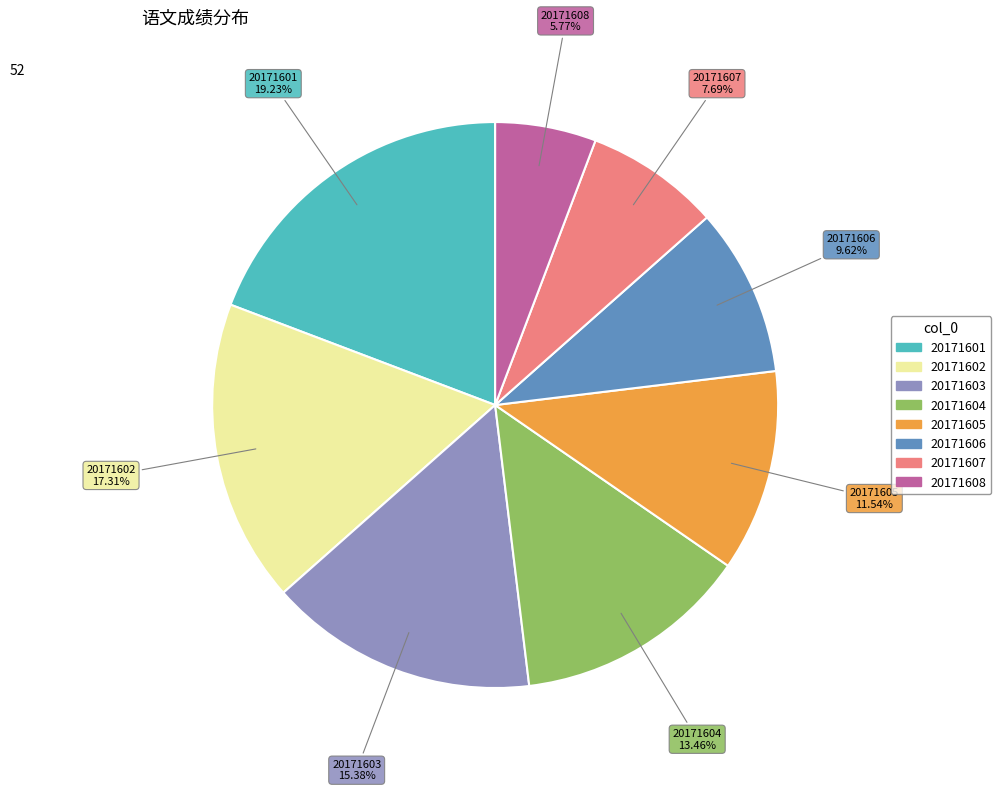

Rank the categories by value from lowest to highest.

20171608, 20171607, 20171606, 20171605, 20171604, 20171603, 20171602, 20171601